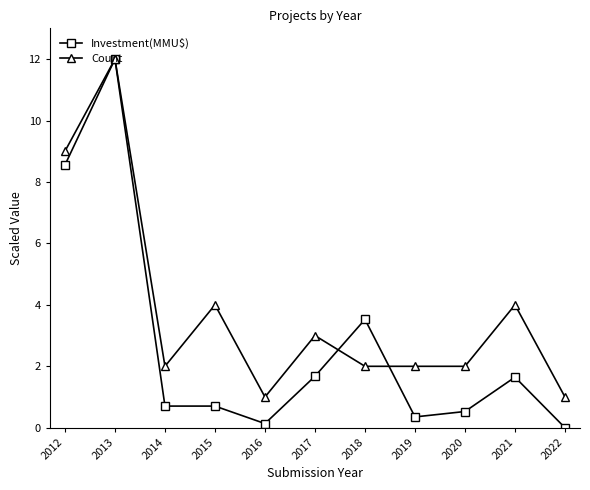

Is the value of Investment(MMU$) at 2017 greater than the value of Count at 2022?

Yes